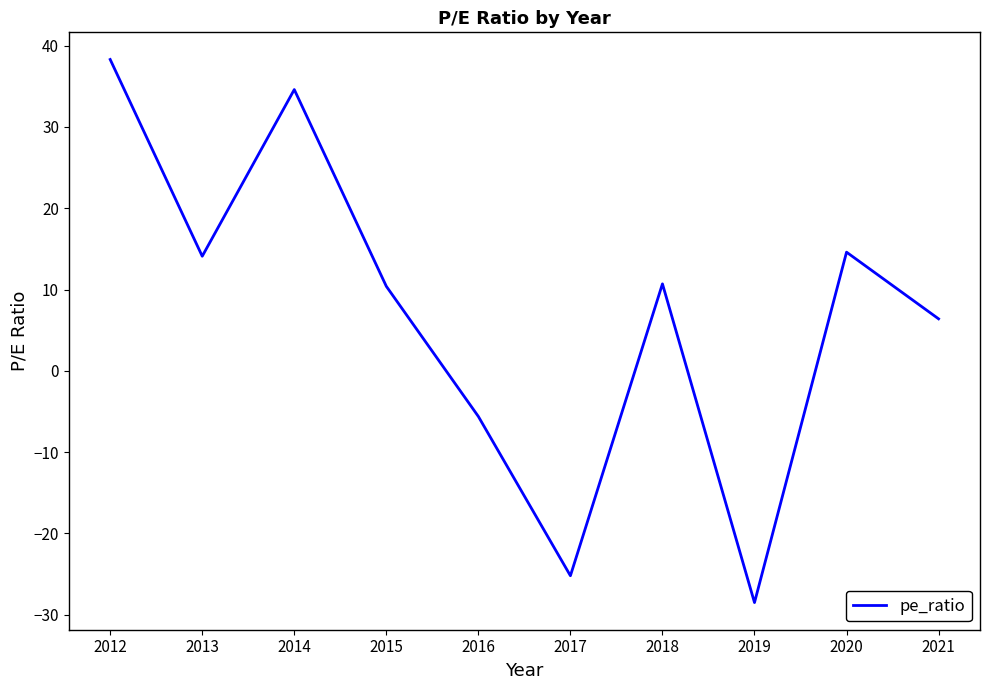

Does the chart display data point markers on the line(s)?

No